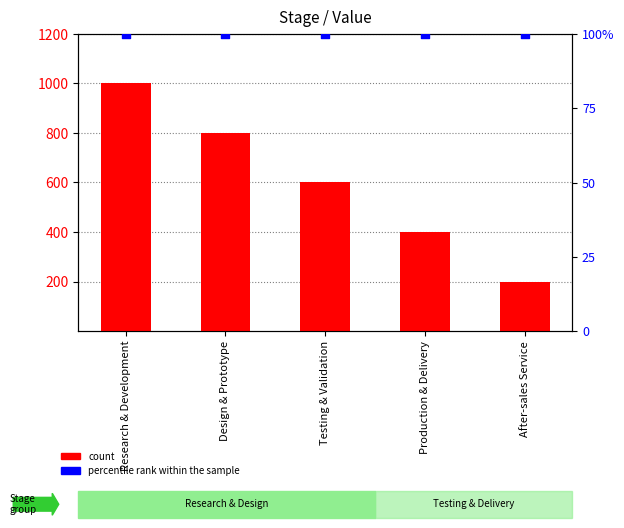

At how many categories does at least one series exceed 979?

1